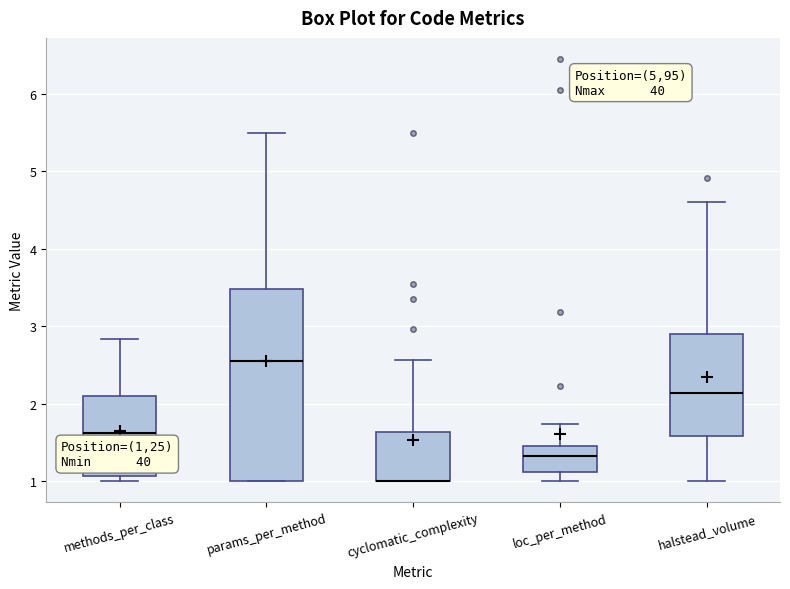

Where does the median line of the box for methods_per_class sit on the y-axis? The values are not printed on the chart, so give them approximately, as read against the axis.

1.6